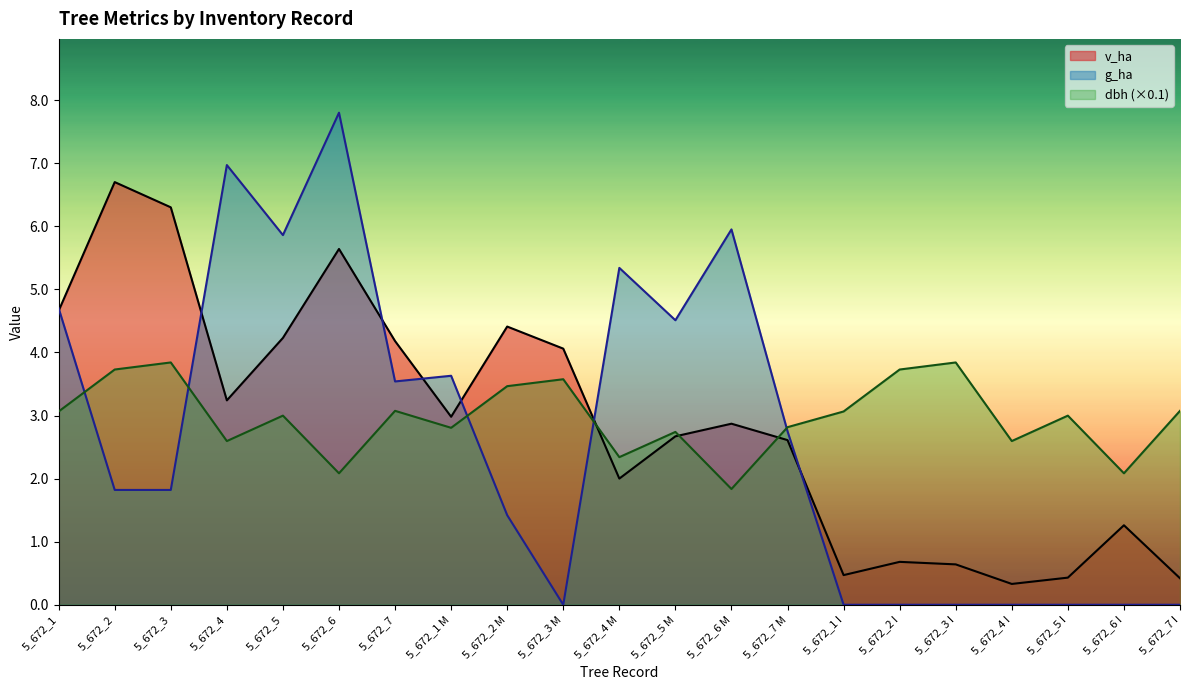

Rank the series by their maximum value, from lowest to highest.

dbh (×0.1), v_ha, g_ha